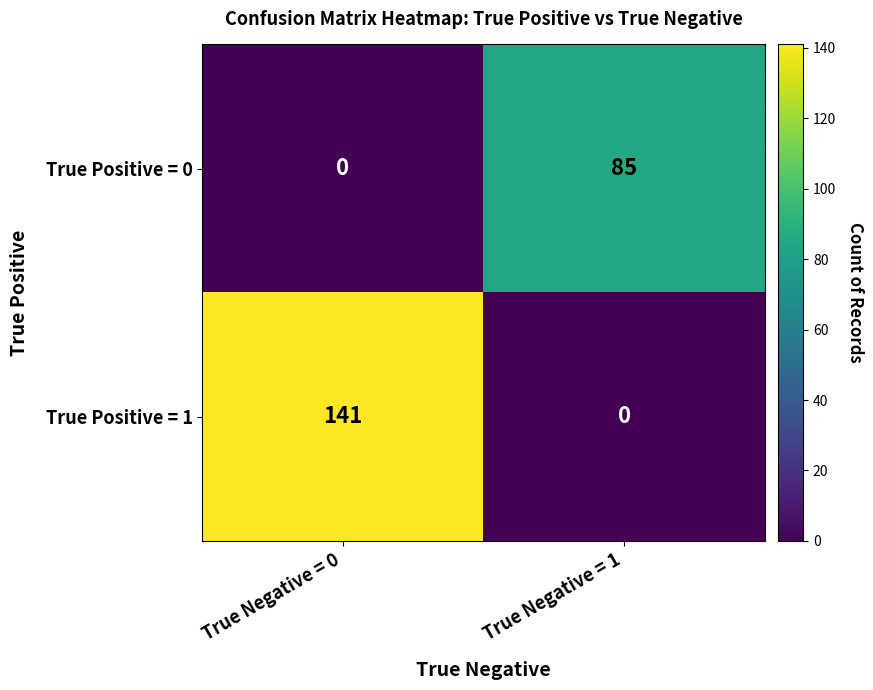

List the series in order of their peak value, highest first.

True Positive = 1, True Positive = 0